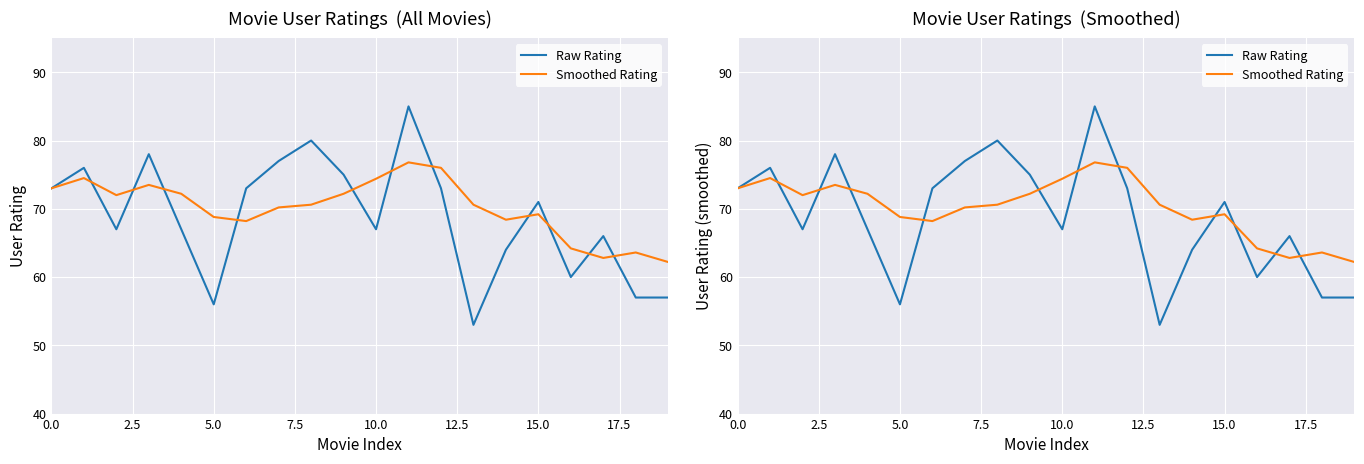

How many lines are shown in the chart?

2